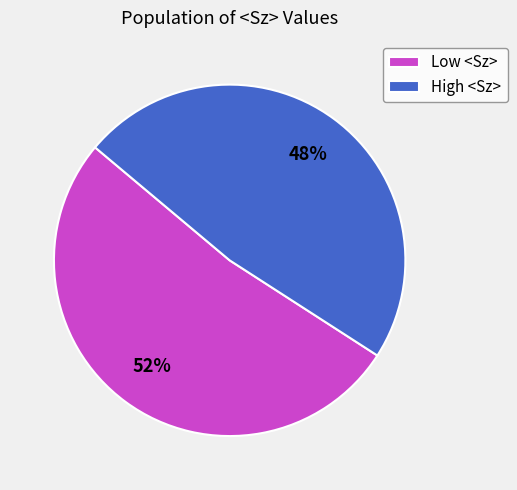

To the nearest percent, what percentage of the pie is Low <Sz>?

52%